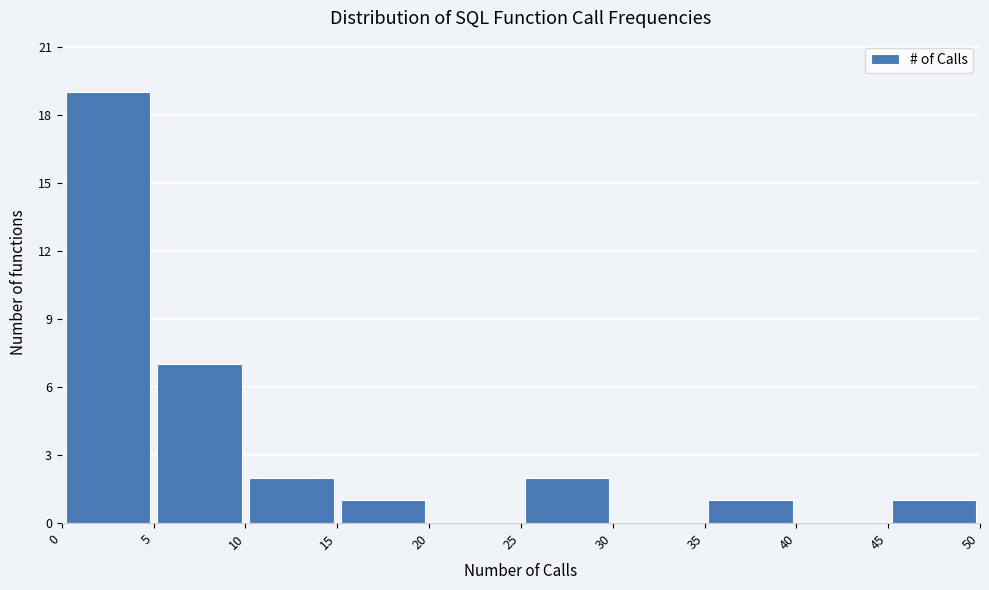

Reading left to right, list every bar in this chart as the range it spans on the x-axis followed by its height. The values are not printed on the chart, so give them approximately, as read against the axis.

0 to 5: 19
5 to 10: 7
10 to 15: 2
15 to 20: 1
20 to 25: 0
25 to 30: 2
30 to 35: 0
35 to 40: 1
40 to 45: 0
45 to 50: 1